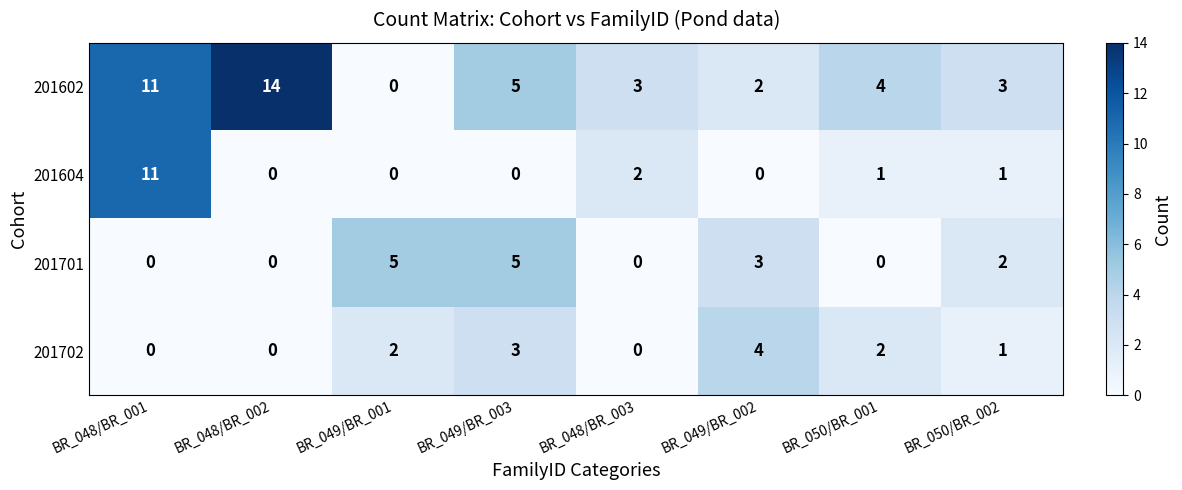

How many data points in 201604 are less than 1?

4